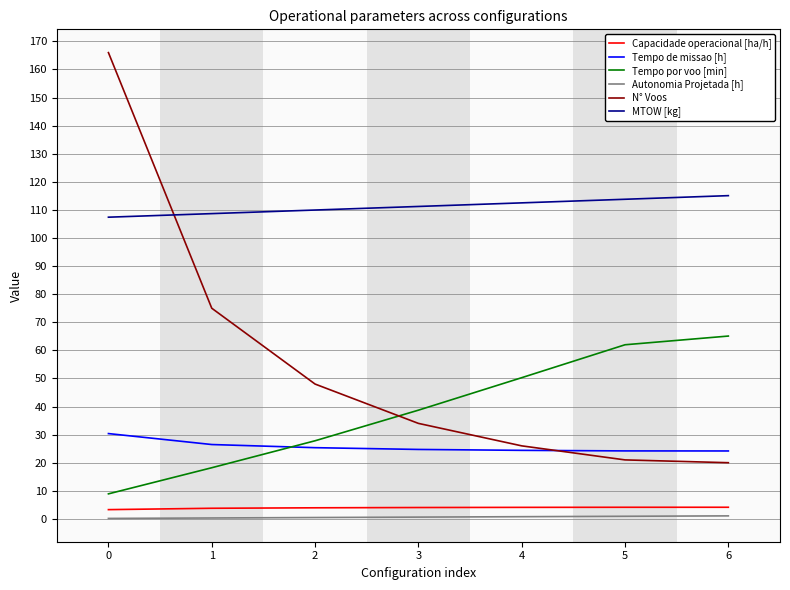

How many values in the MTOW [kg] series exceed 111?

4